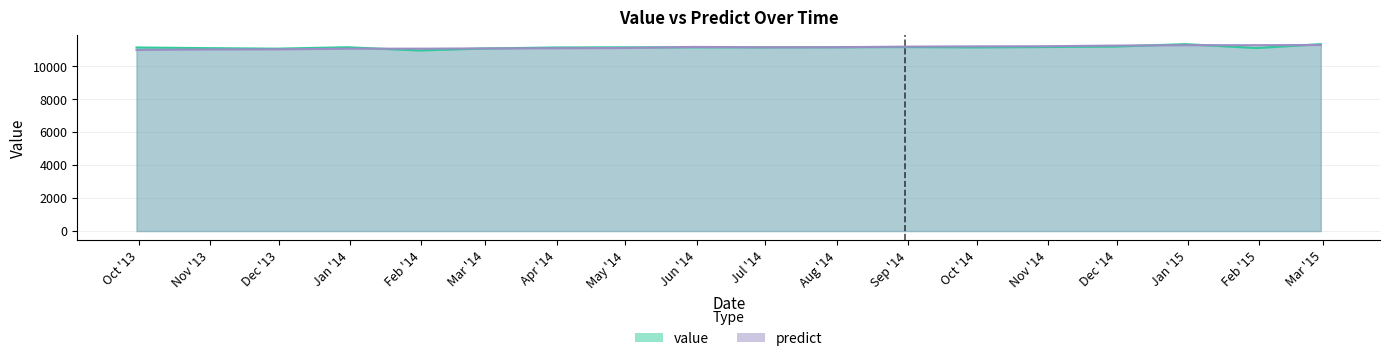

Is it true that value equals 11149.6 at 2013-12-31?

True